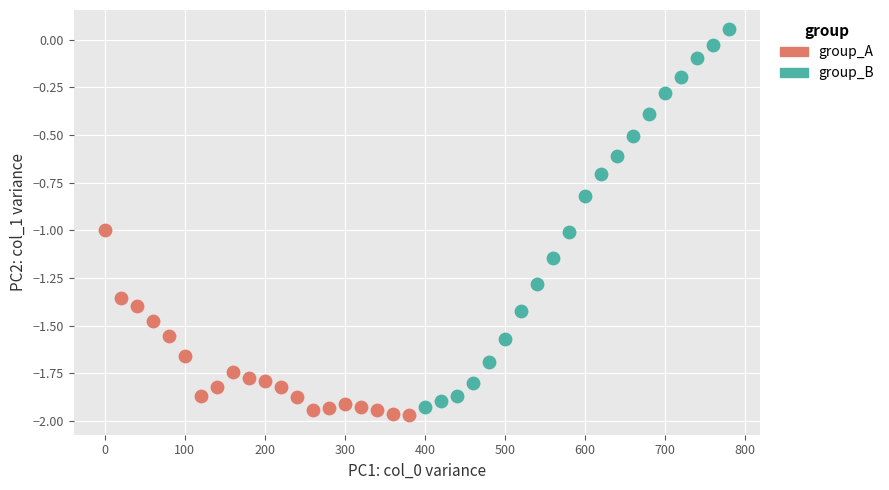

Which series has the widest spread of Y values?

group_B